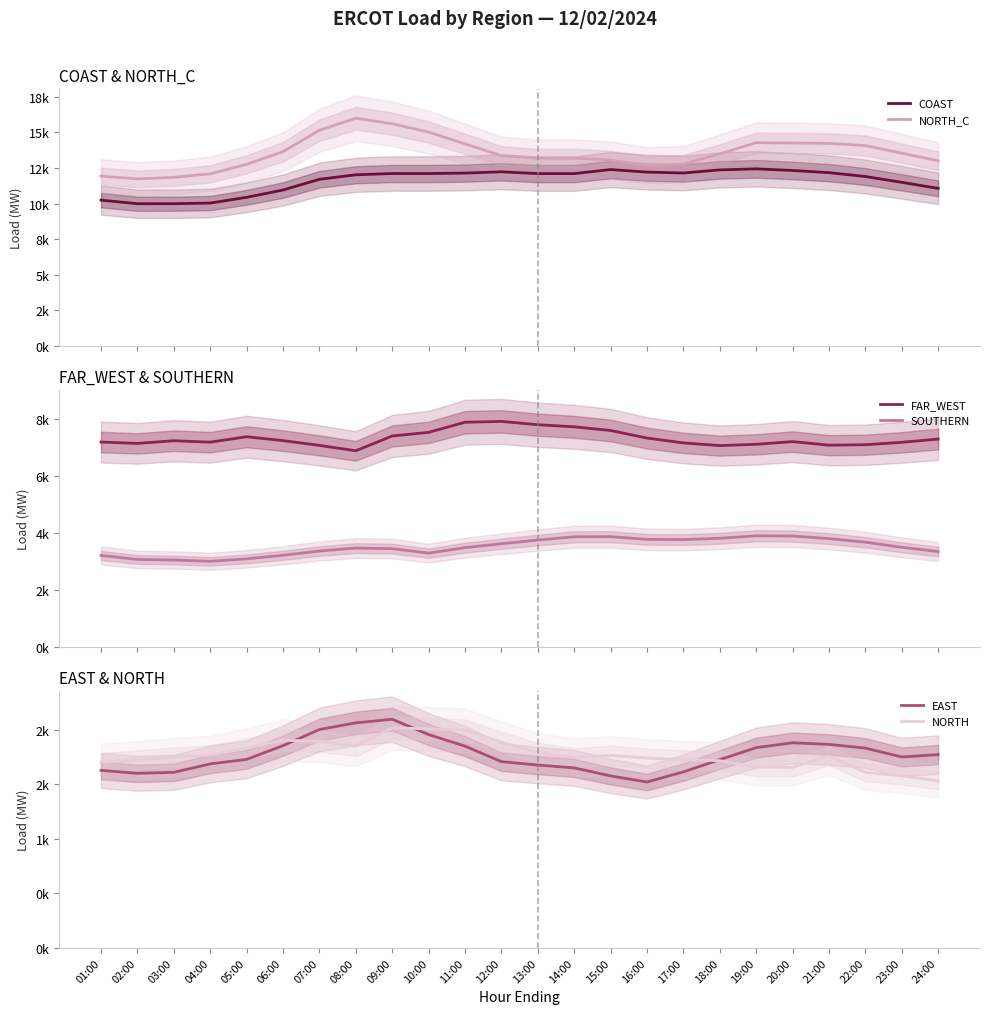

What is the difference between the FAR_WEST values at 03:00 and 09:00?

166.6